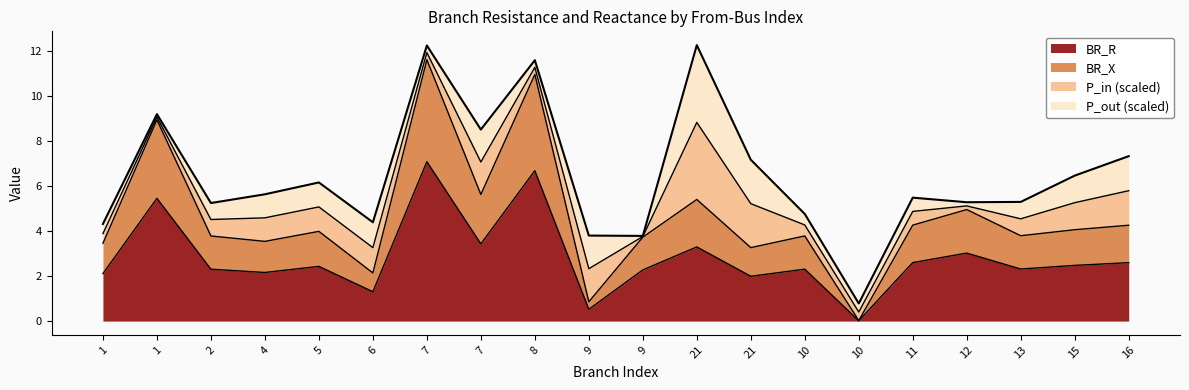

At which category is the sum across all series the highest?

7